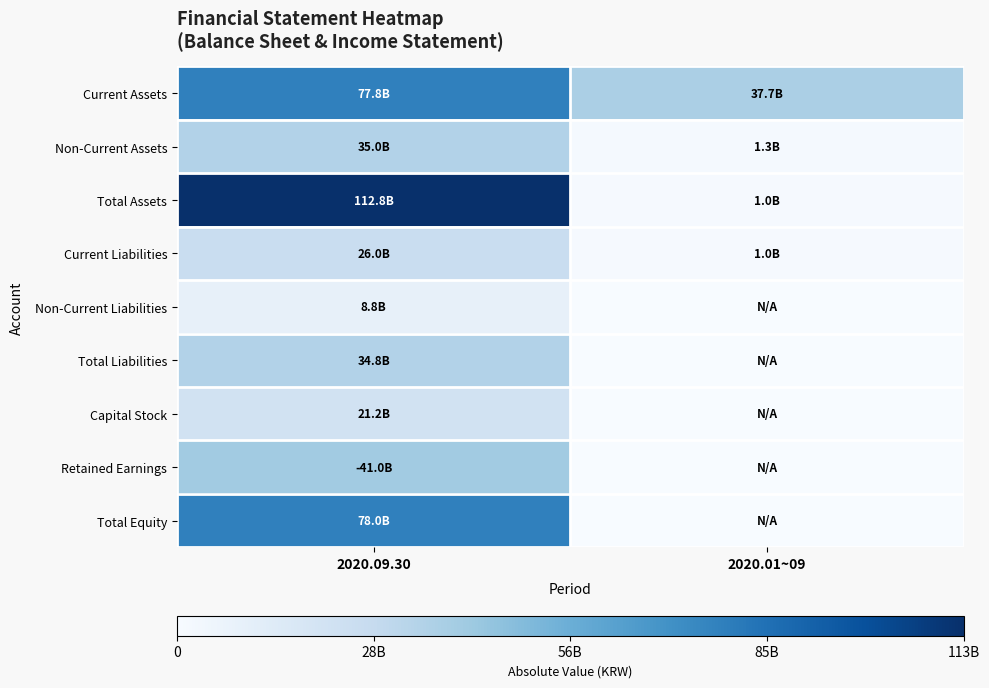

Reading left to right, transcribe all the data shown in this chart.

Current Assets: 2020.09.30=77788078465	2020.01~09=37732829825
Non-Current Assets: 2020.09.30=35009392458	2020.01~09=1324455383
Total Assets: 2020.09.30=112797470923	2020.01~09=1034914800
Current Liabilities: 2020.09.30=26017999322	2020.01~09=1034914800
Non-Current Liabilities: 2020.09.30=8813521885	2020.01~09=0
Total Liabilities: 2020.09.30=34831521207	2020.01~09=0
Capital Stock: 2020.09.30=21157969500	2020.01~09=0
Retained Earnings: 2020.09.30=40953388143	2020.01~09=0
Total Equity: 2020.09.30=77965949716	2020.01~09=0